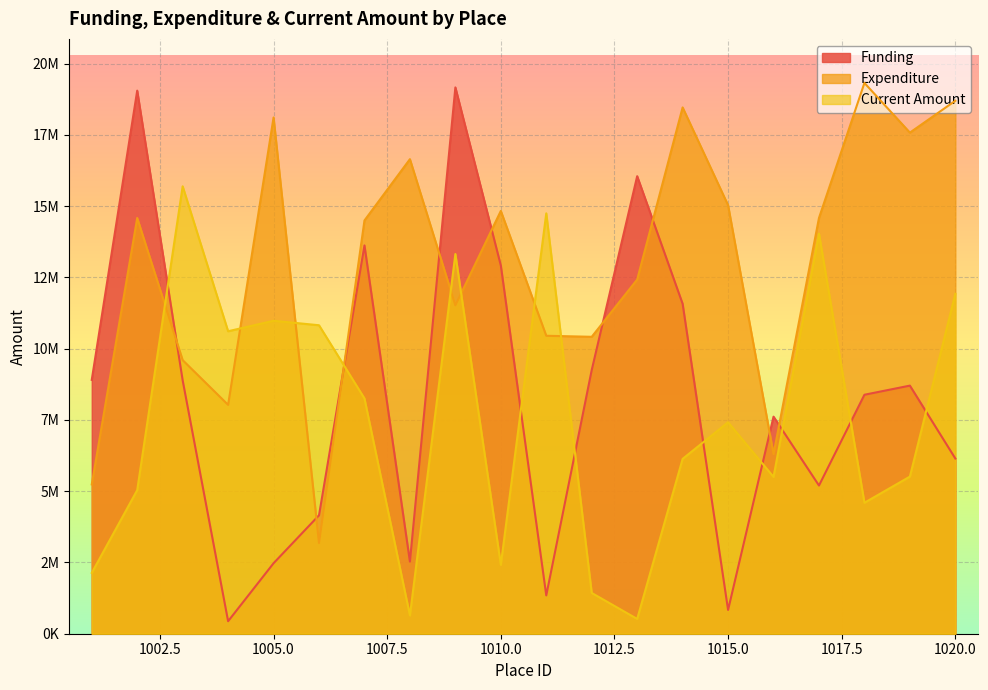

What is the minimum value for current_amount?

518501